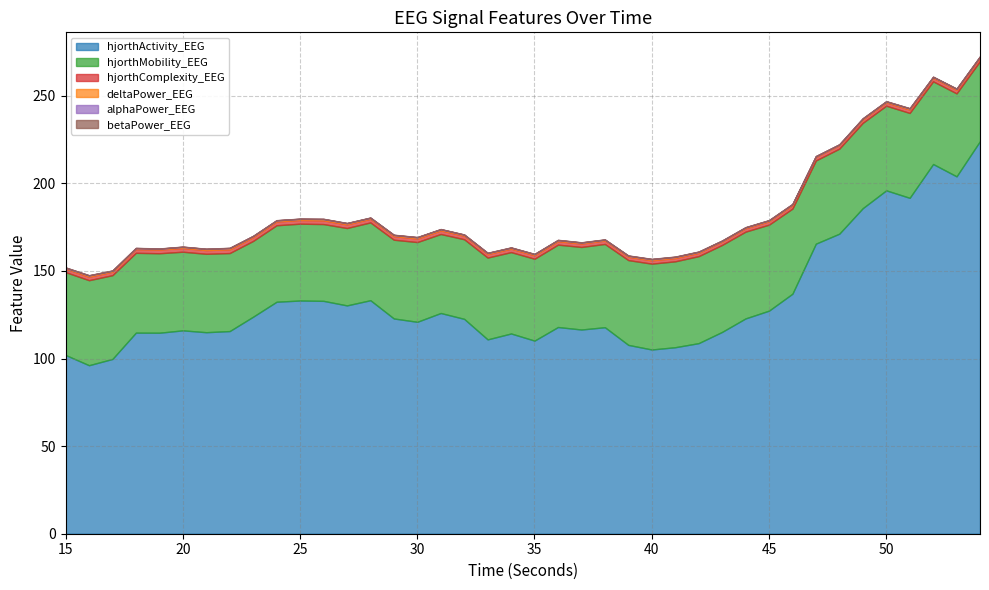

What is the minimum value for hjorthComplexity_EEG?

1.9